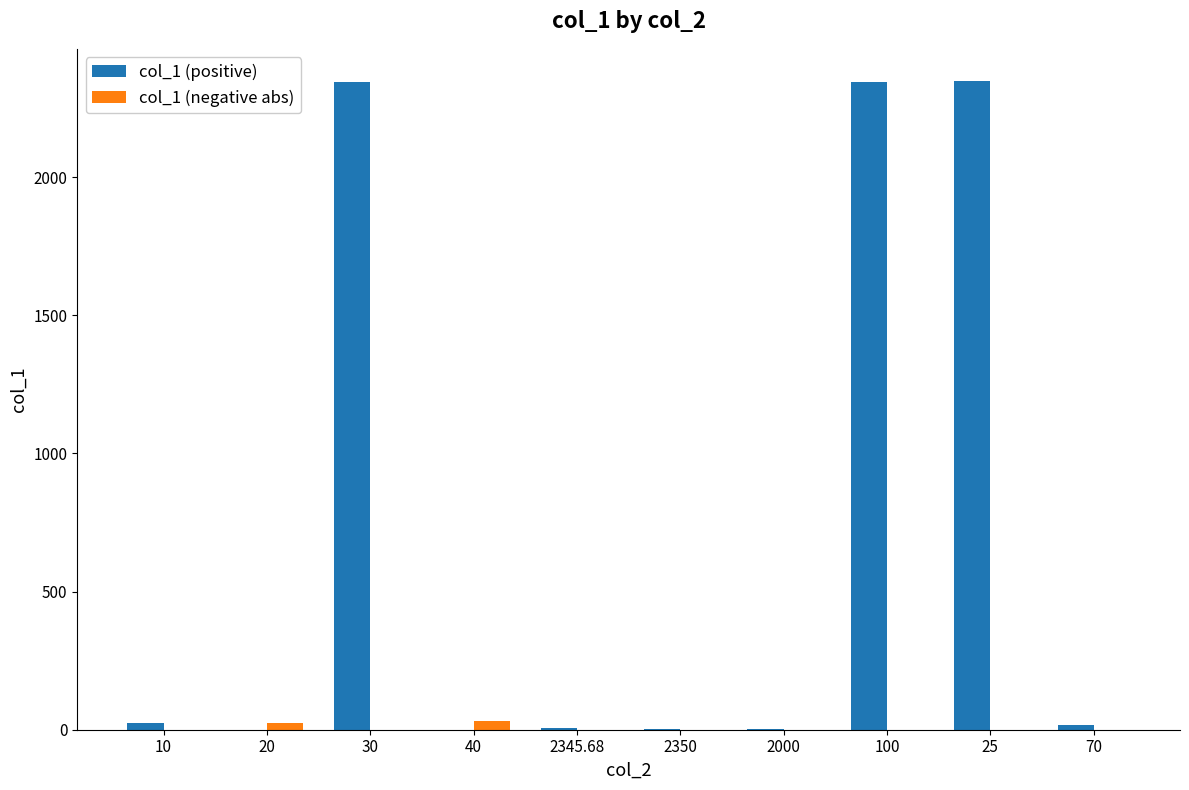

Are the bars grouped side by side (vs. stacked)?

Yes